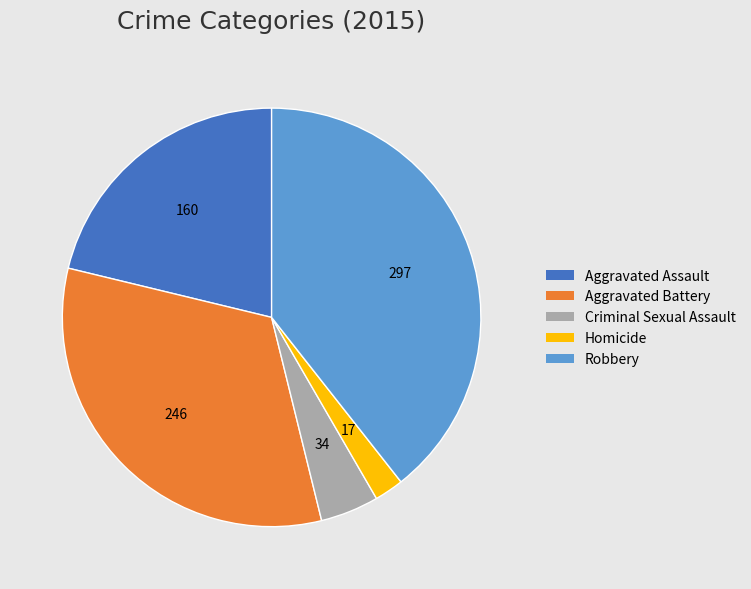

Between Homicide and Aggravated Assault, which is larger?

Aggravated Assault